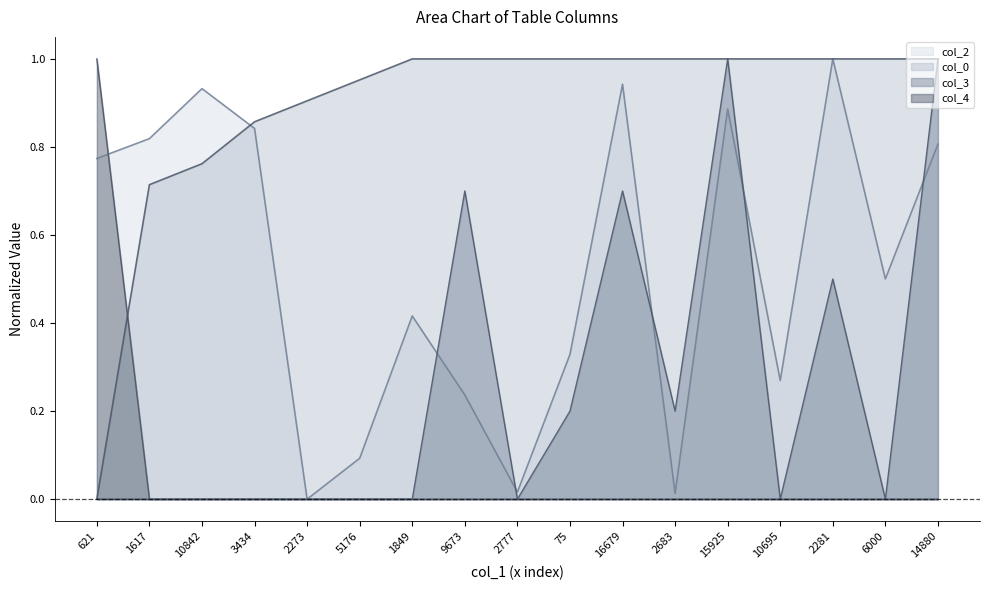

Reading left to right, transcribe all the data shown in this chart.

col_2: 621=0.8	1617=0.8	10842=0.9	3434=0.8	2273=0.0	5176=0.1	1849=0.4	9673=0.2	2777=0.0	75=0.3	16679=0.9	2683=0.0	15925=0.9	10695=0.3	2281=1.0	6000=0.5	14880=0.8
col_0: 621=0.0	1617=0.7	10842=0.8	3434=0.9	2273=0.9	5176=1.0	1849=1.0	9673=1.0	2777=1.0	75=1.0	16679=1.0	2683=1.0	15925=1.0	10695=1.0	2281=1.0	6000=1.0	14880=1.0
col_3: 621=0.0	1617=0.0	10842=0.0	3434=0.0	2273=0.0	5176=0.0	1849=0.0	9673=0.7	2777=0.0	75=0.2	16679=0.7	2683=0.2	15925=1.0	10695=0.0	2281=0.5	6000=0.0	14880=1.0
col_4: 621=1.0	1617=0.0	10842=0.0	3434=0.0	2273=0.0	5176=0.0	1849=0.0	9673=0.0	2777=0.0	75=0.0	16679=0.0	2683=0.0	15925=0.0	10695=0.0	2281=0.0	6000=0.0	14880=0.0